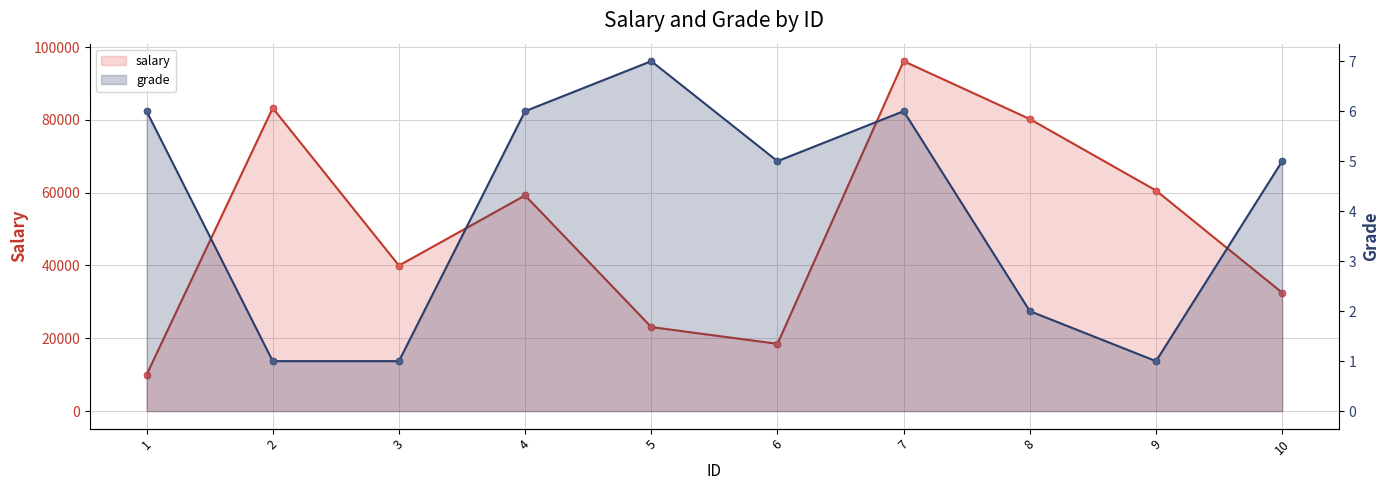

Count the grade values in the range 1 to 6.

9